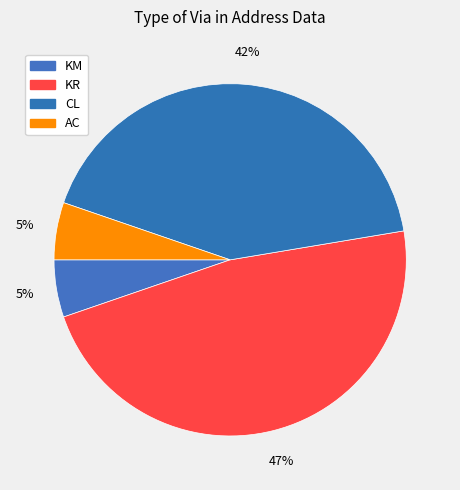

What percentage do AC and CL together represent?

47.4%